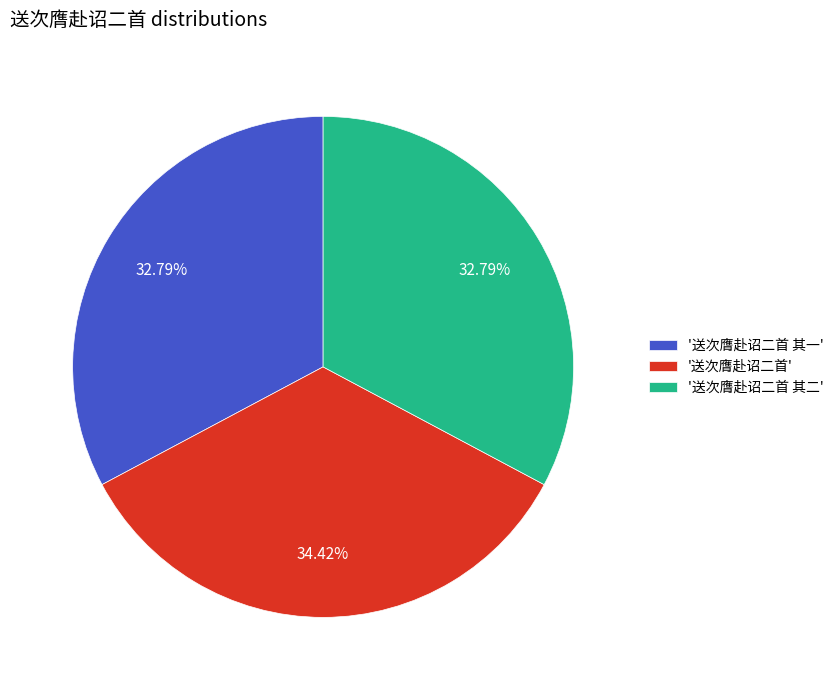

Is there any slice that represents more than half of the pie?

No